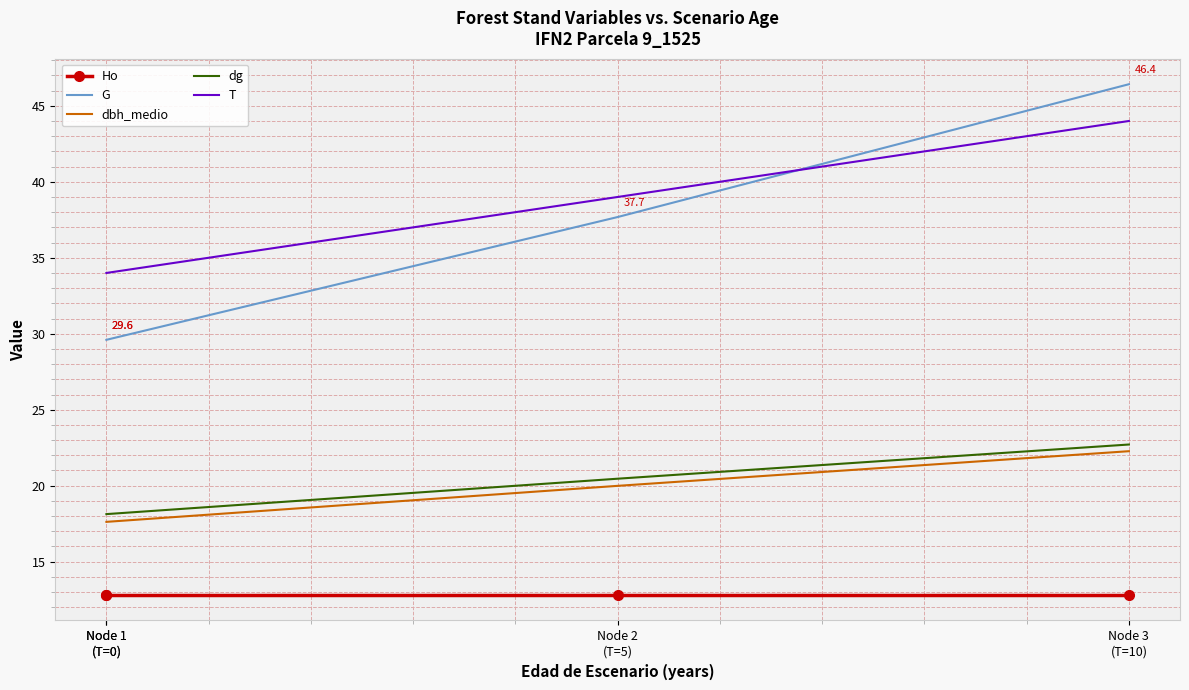

How many lines are shown in the chart?

5